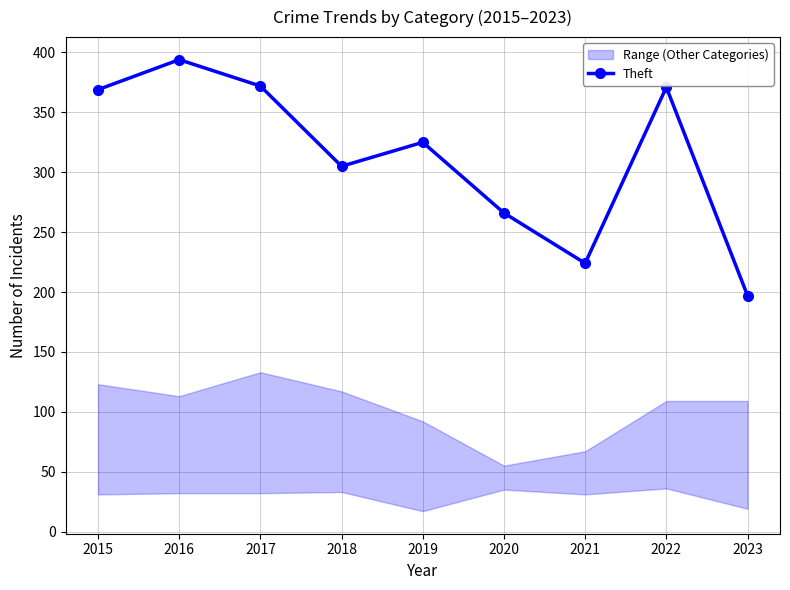

What is the value of the 5th point from the left?

325